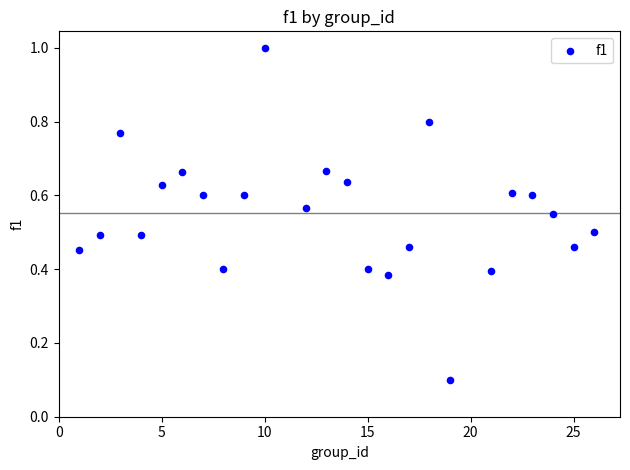

What is the range of X values (max minus min)?

25.0